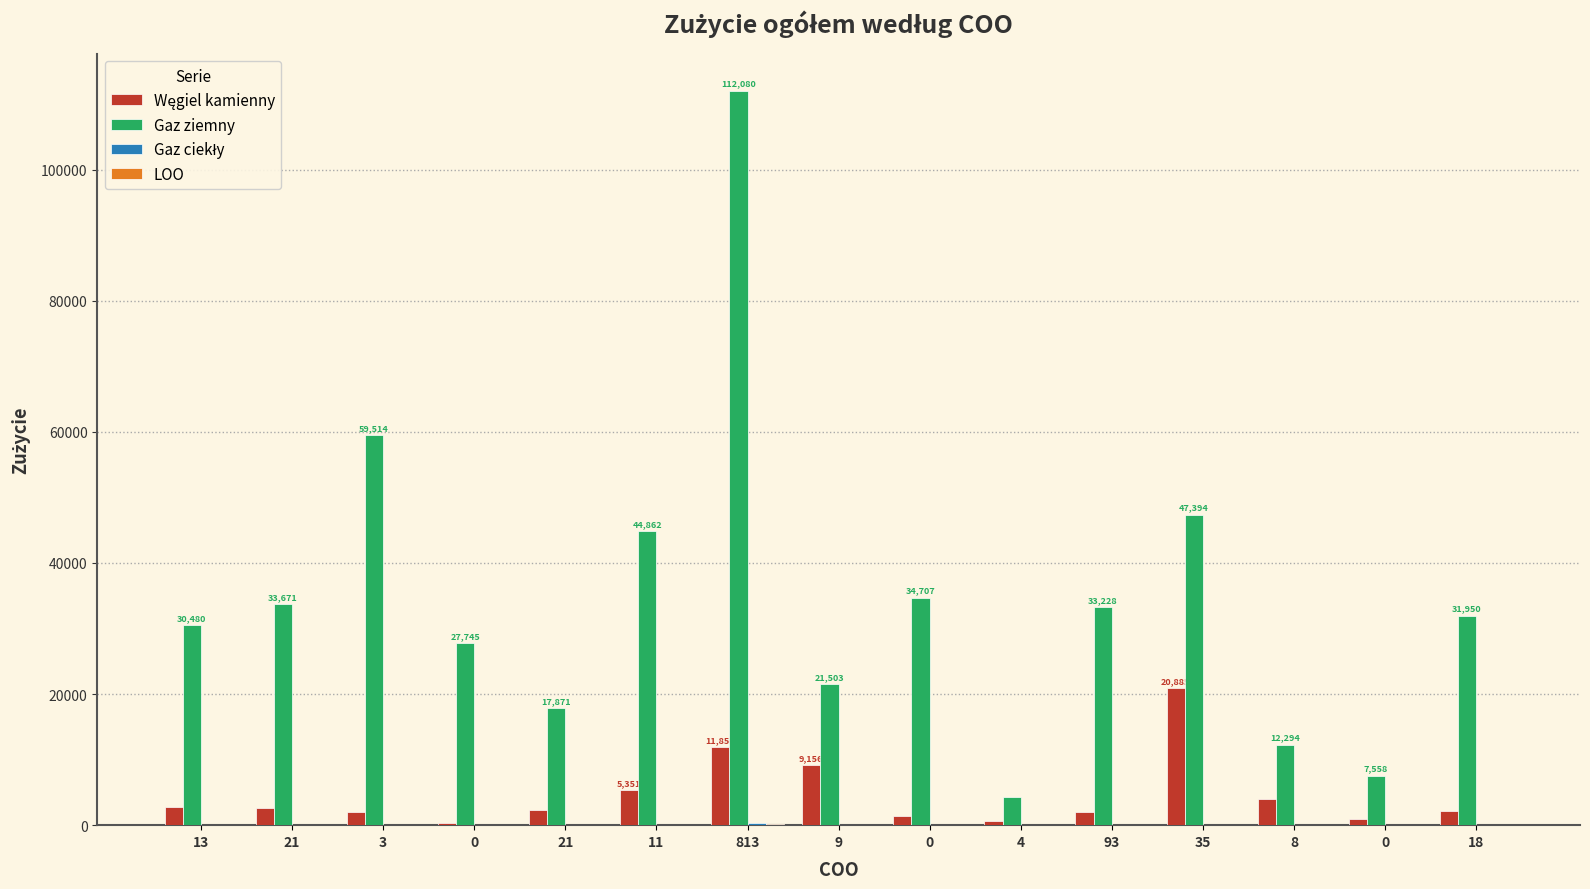

Reading left to right, extract all data points from this chart.

Węgiel kamienny: 13=2810	21=2667	3=2047	0=348	21=2302	11=5351	813=11856	9=9156	0=1357	4=664	93=2051	35=20885	8=4065	0=925	18=2154
Gaz ziemny: 13=30480	21=33671	3=59514	0=27745	21=17871	11=44862	813=112080	9=21503	0=34707	4=4354	93=33228	35=47394	8=12294	0=7558	18=31950
Gaz ciekły: 13=38	21=41	3=42	0=17	21=54	11=37	813=290	9=21	0=15	4=33	93=53	35=61	8=27	0=35	18=66
LOO: 13=40	21=44	3=29	0=11	21=52	11=32	813=152	9=19	0=16	4=24	93=39	35=58	8=19	0=27	18=58